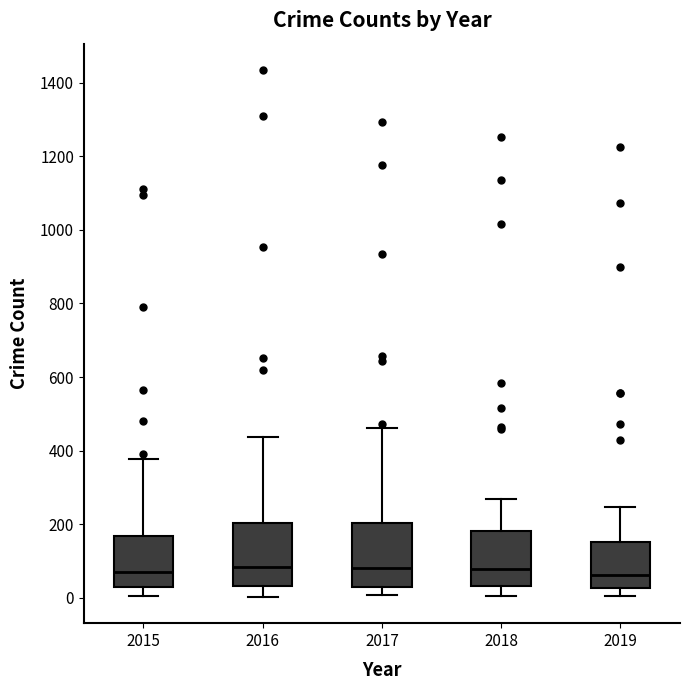

Reading left to right, transcribe this box plot: for each box, give where its median line is, the range the box spans, and where its two whiskers end, as read against the y-axis. The values are not printed on the chart, so give them approximately, as read against the axis.

2015: median 80, box 20 to 160, whiskers 0 to 380
2016: median 80, box 40 to 200, whiskers 0 to 440
2017: median 80, box 40 to 200, whiskers 0 to 460
2018: median 80, box 40 to 180, whiskers 0 to 280
2019: median 60, box 20 to 160, whiskers 0 to 240